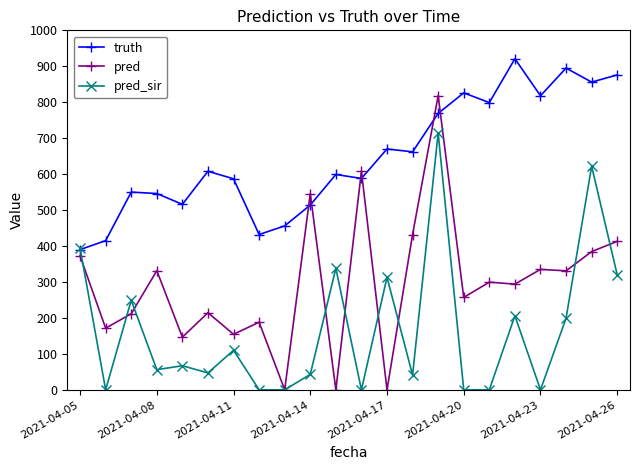

At how many categories does at least one series exceed 628?

10